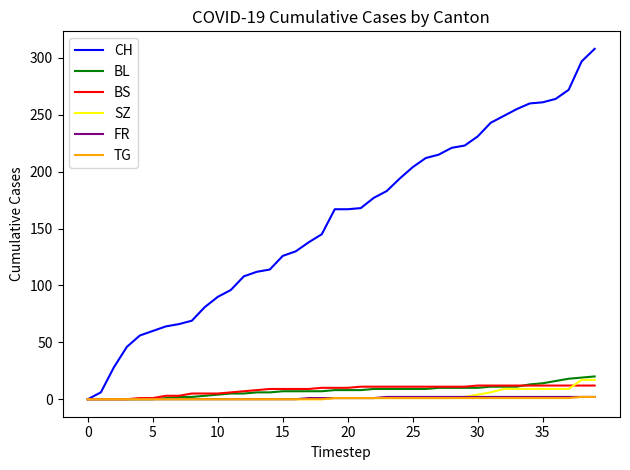

How many lines are shown in the chart?

6